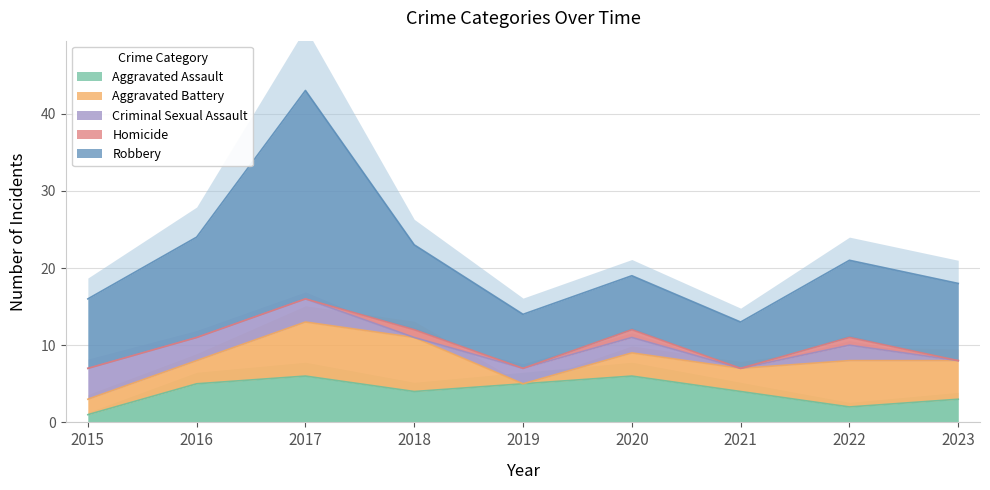

True or false: Criminal Sexual Assault and Homicide cross at least once.

True